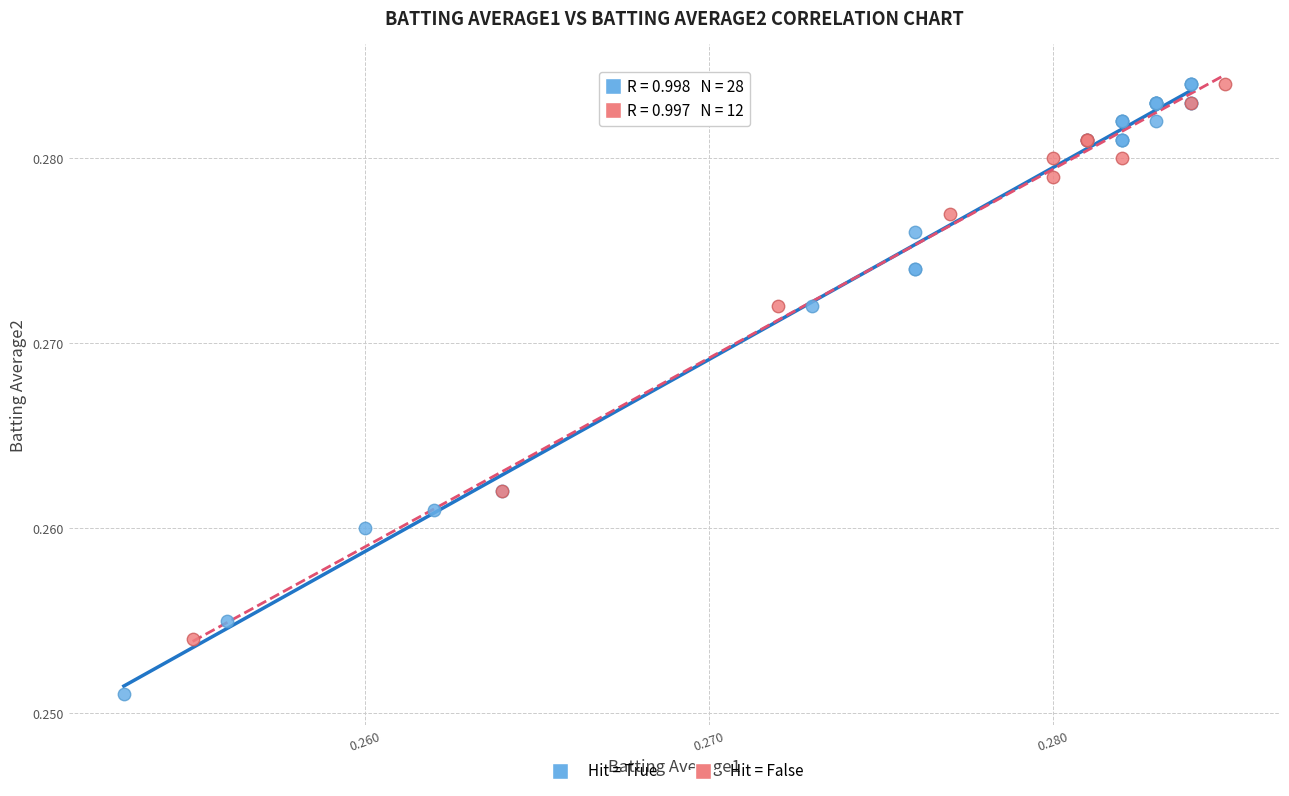

Which series has the largest Y range (max minus min)?

Hit = True